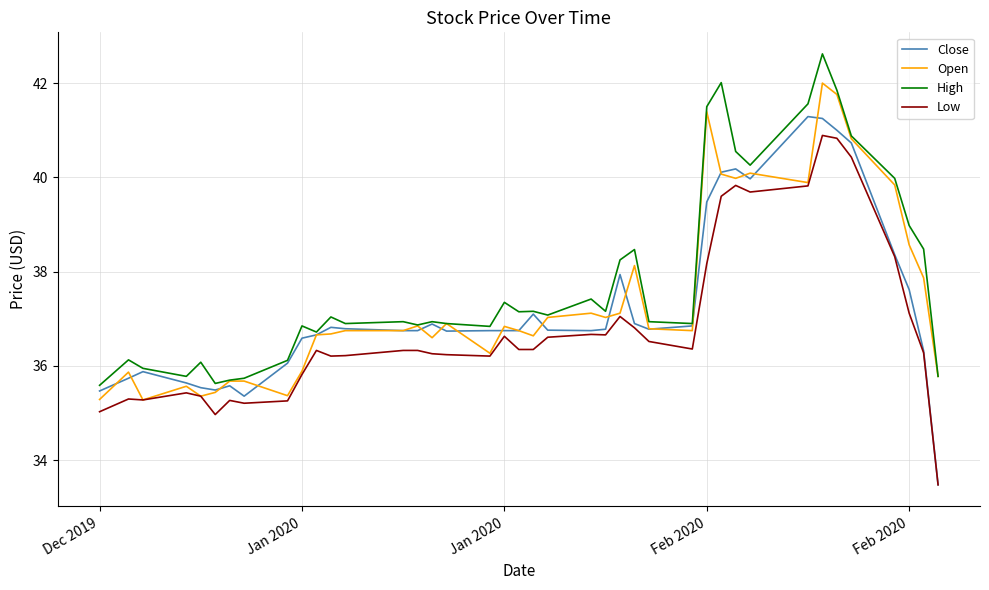

Which series has the largest range (max minus min)?

Close